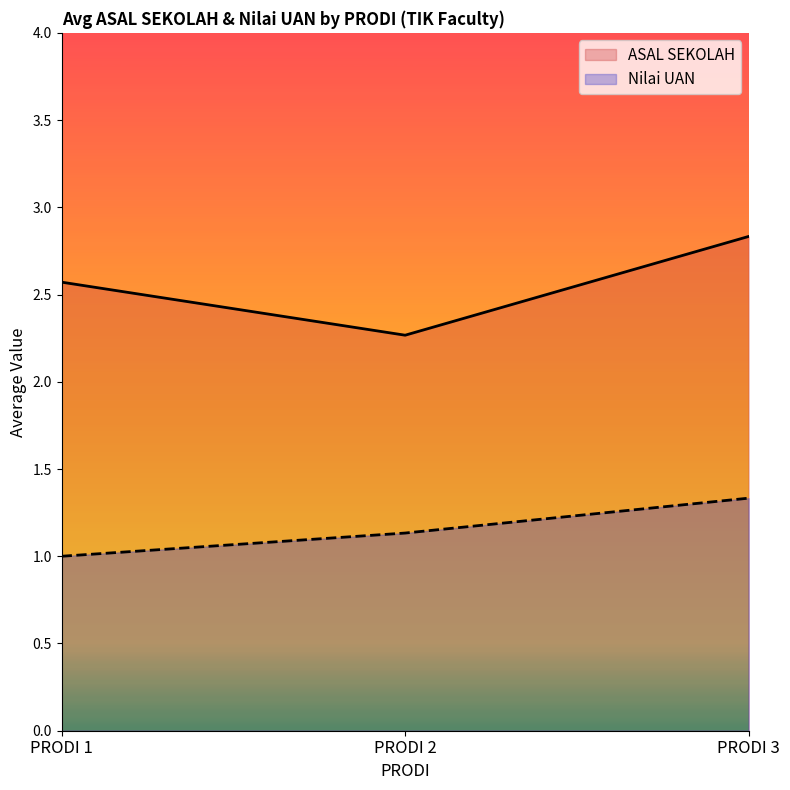

Is it true that ASAL SEKOLAH equals 4.3 at PRODI 1?

False